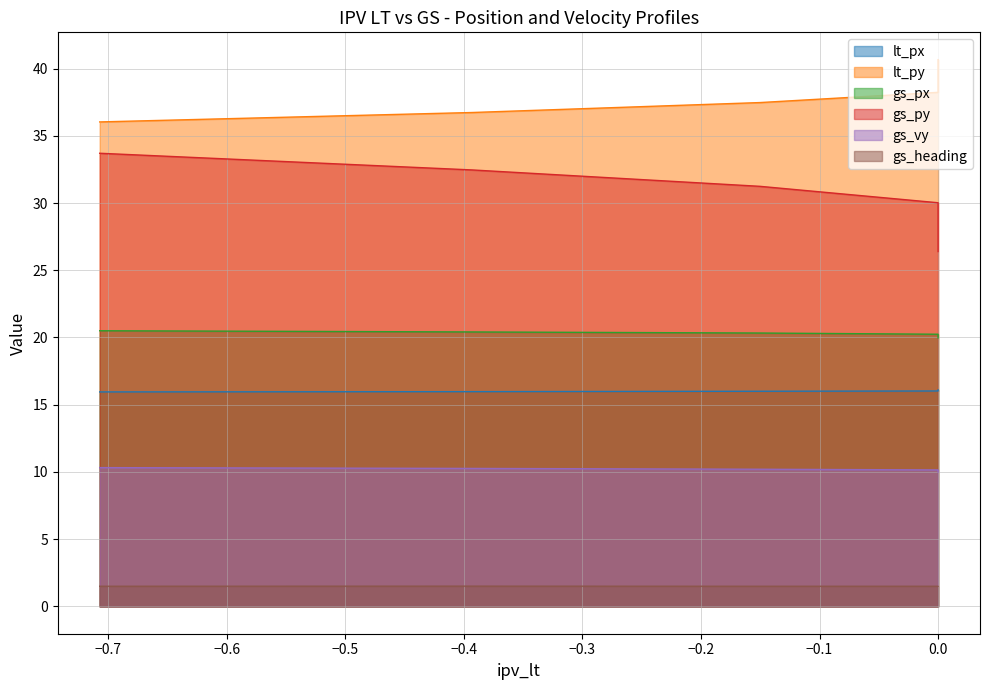

How many lines are shown in the chart?

6